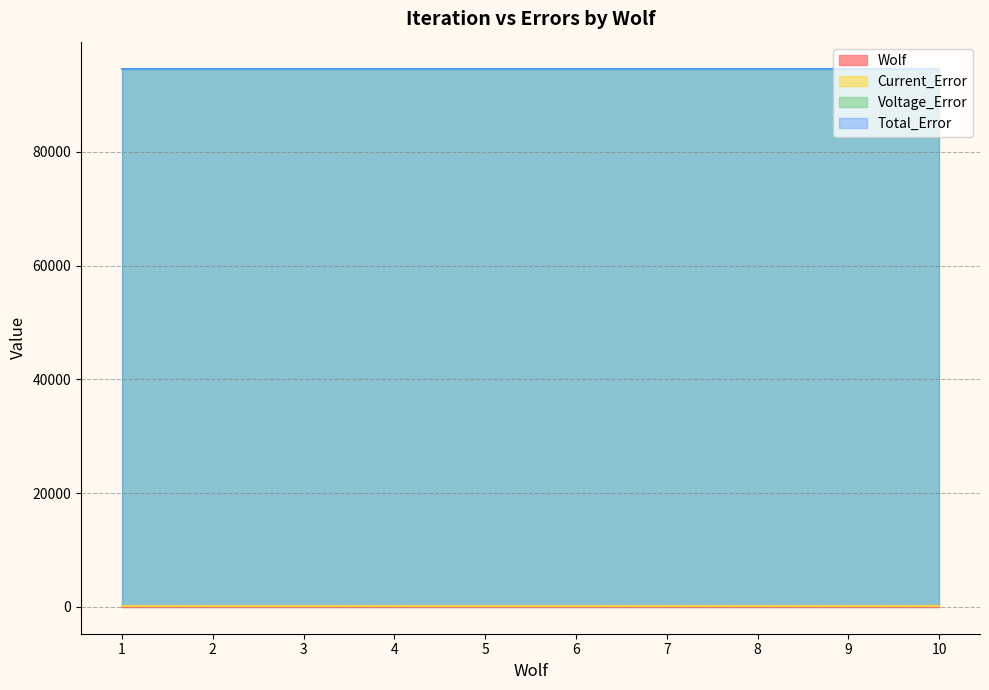

Which series has the largest total across all categories?

Total_Error